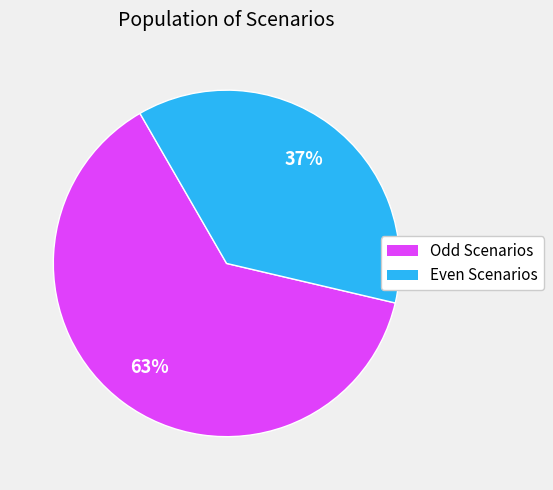

Is there a majority slice in this chart?

Yes